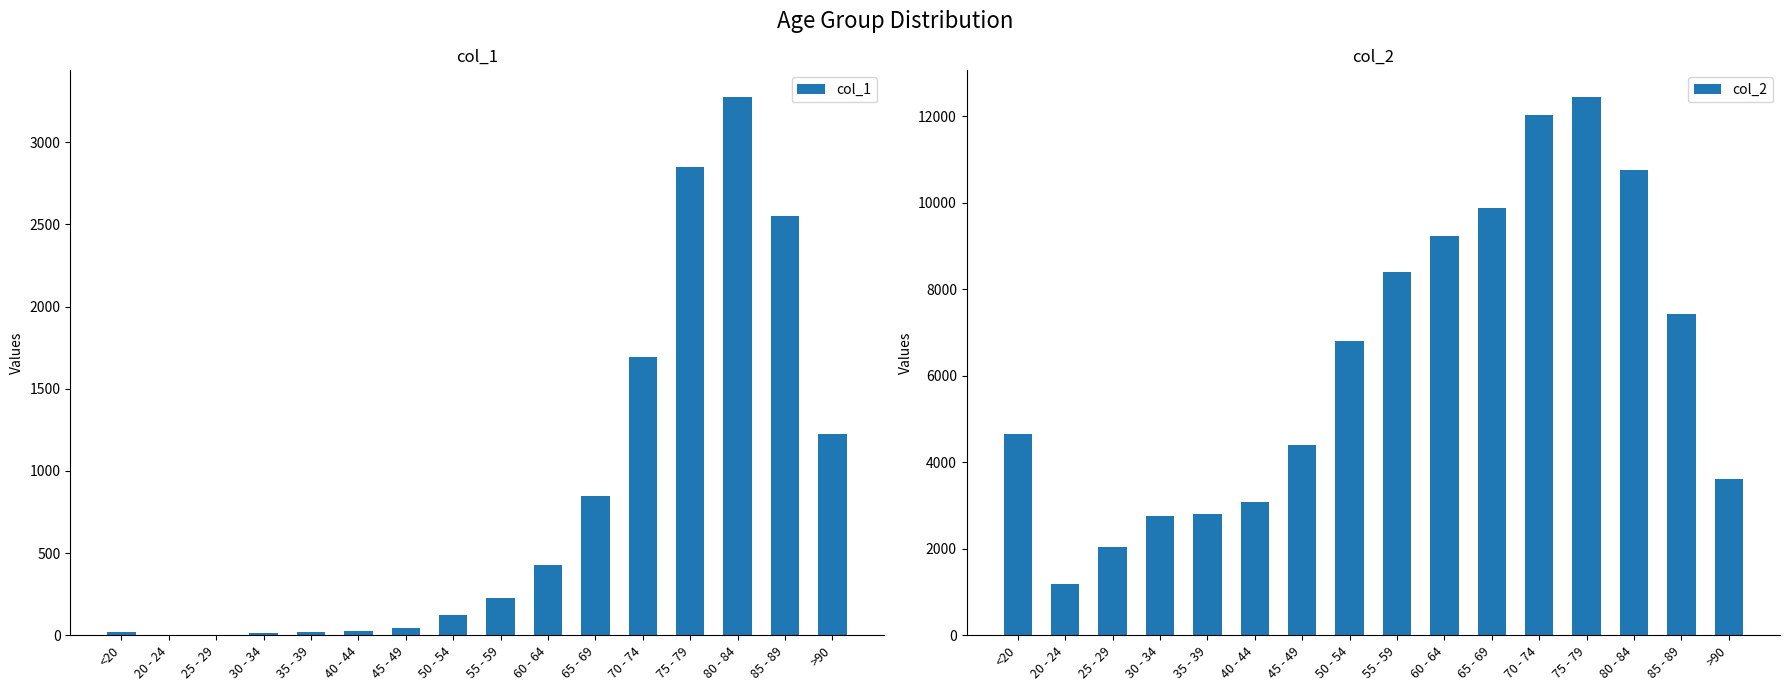

The col_2 series shows 3078 at 40 - 44. True or false?

True